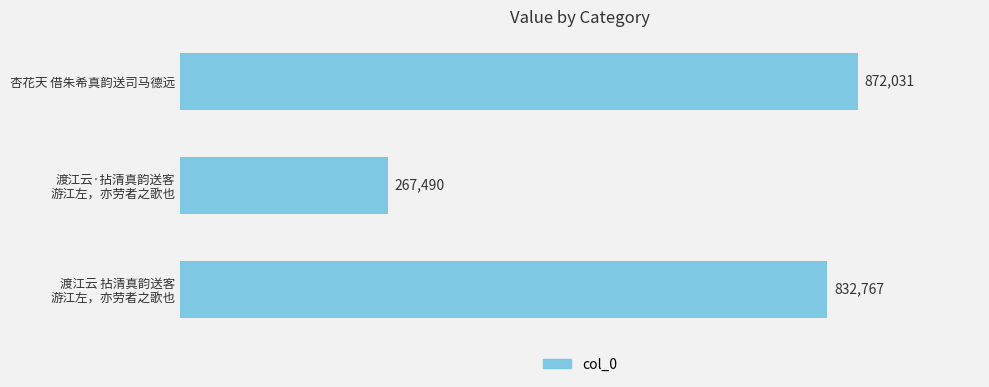

Are the bars horizontal?

Yes